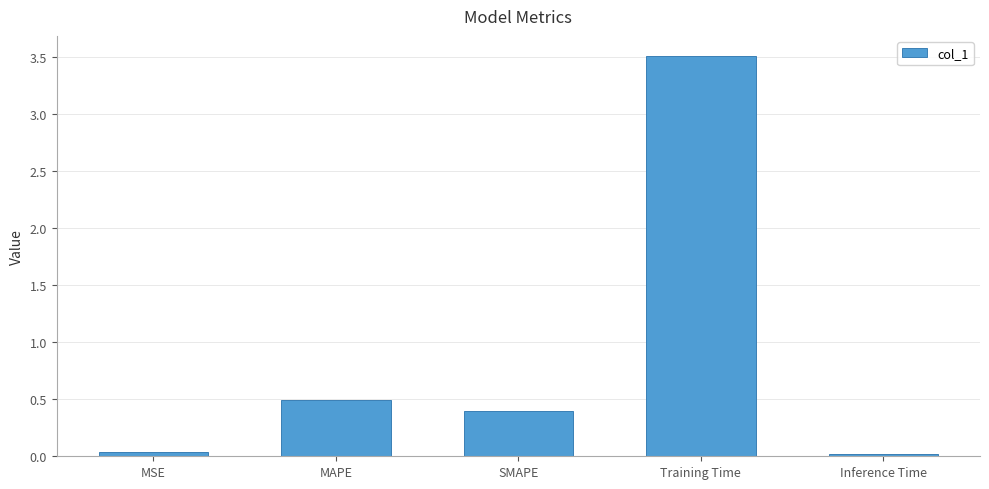

What is the greatest value displayed?

3.5